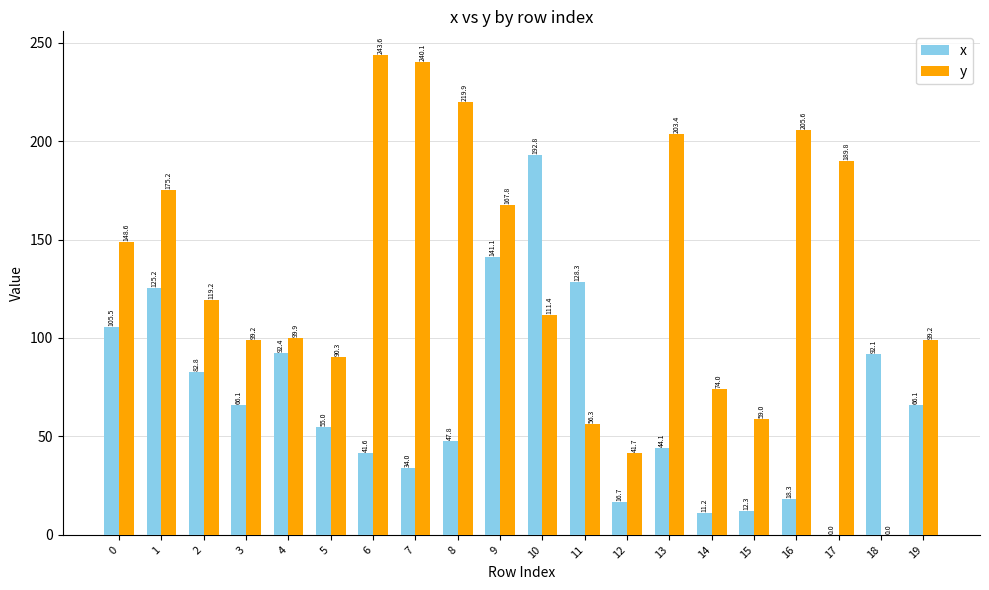

Is it true that x equals 34.0 at 7?

True